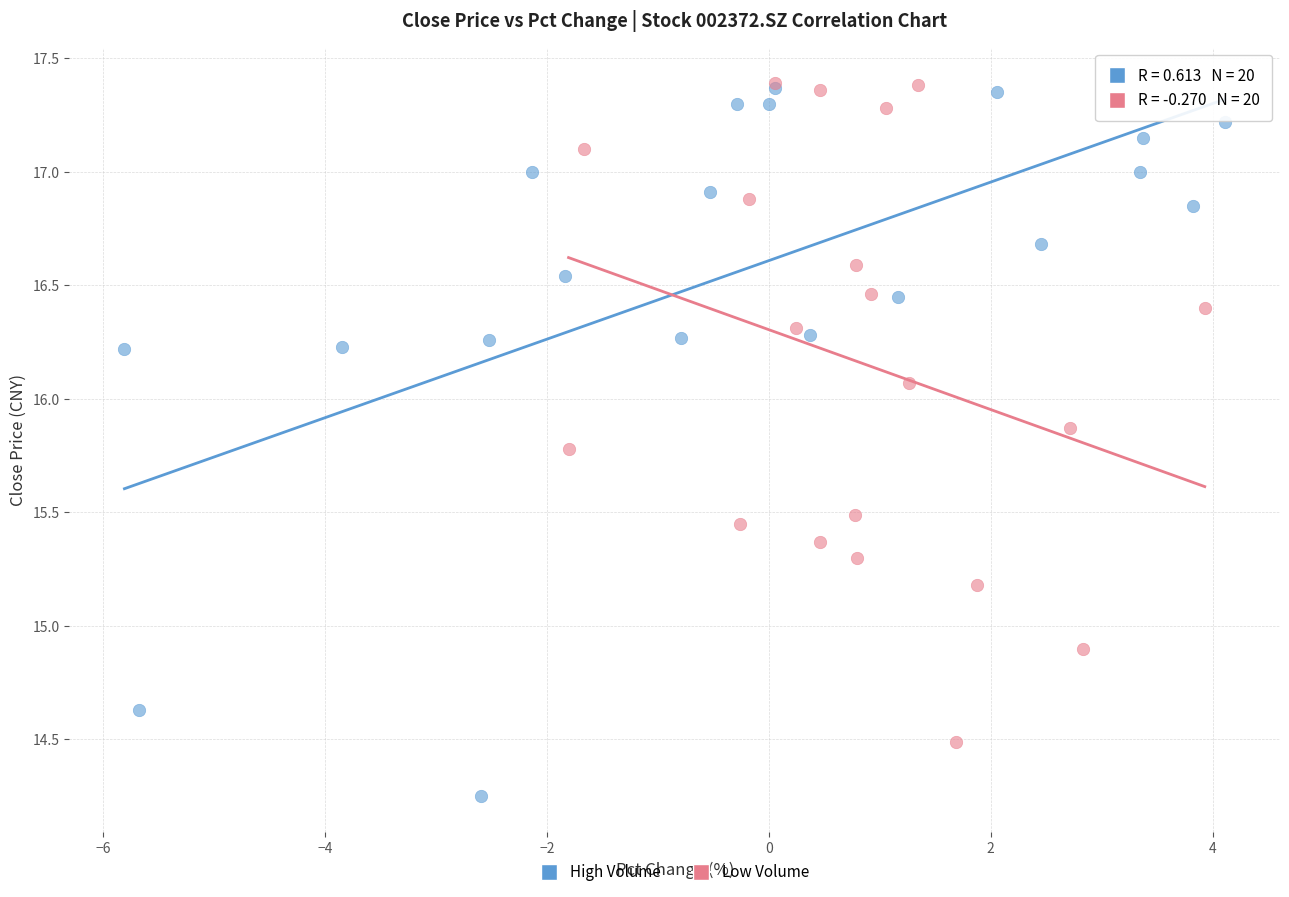

Which series contains the lowest Y value?

High Volume